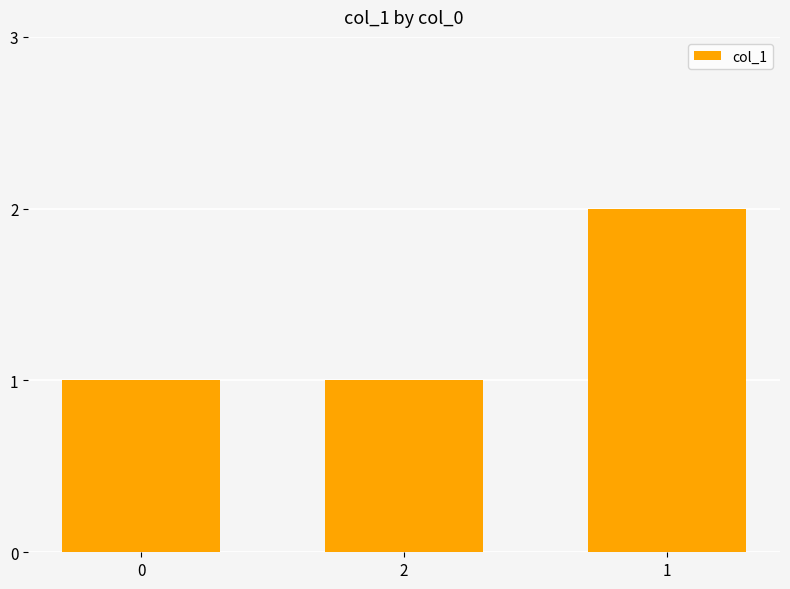

What is the label of the 3rd bar from the left?

1